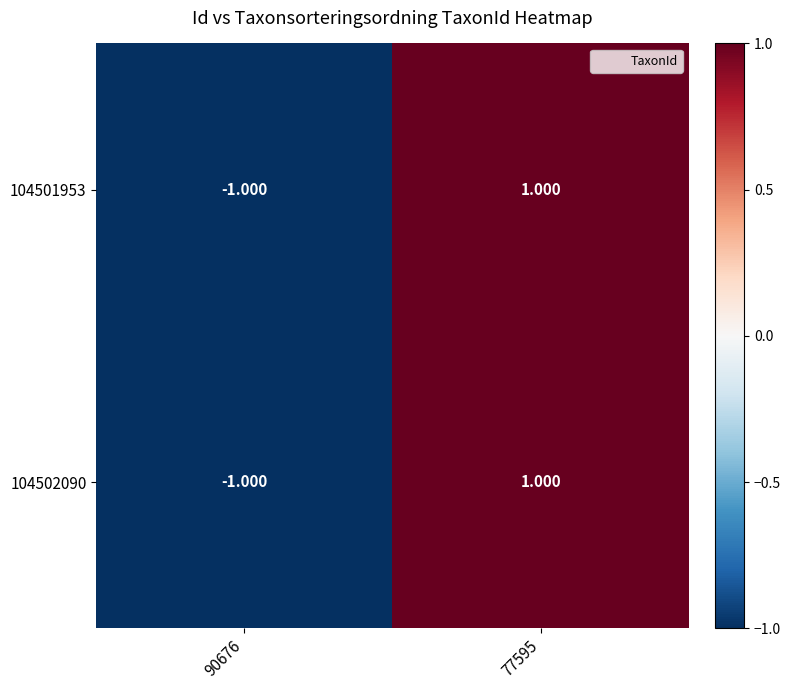

What is the minimum value shown in the chart?

-1